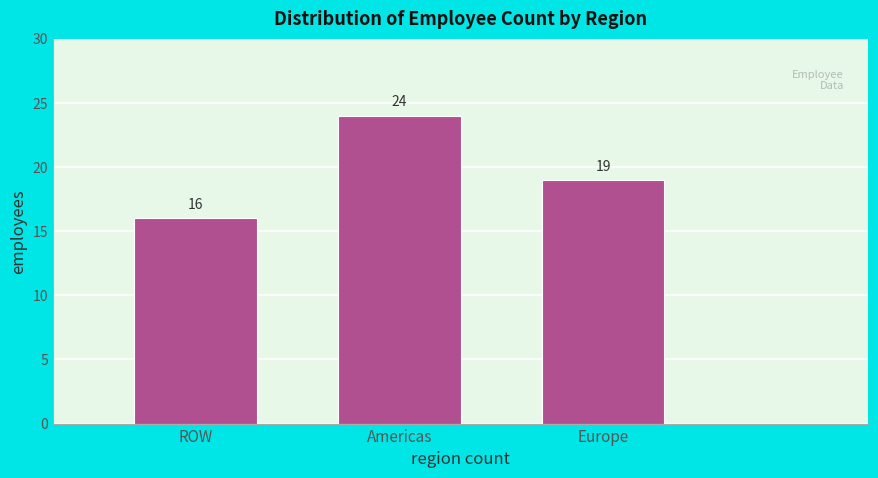

Reading right to left, what are all the values shown in this chart?

19	24	16